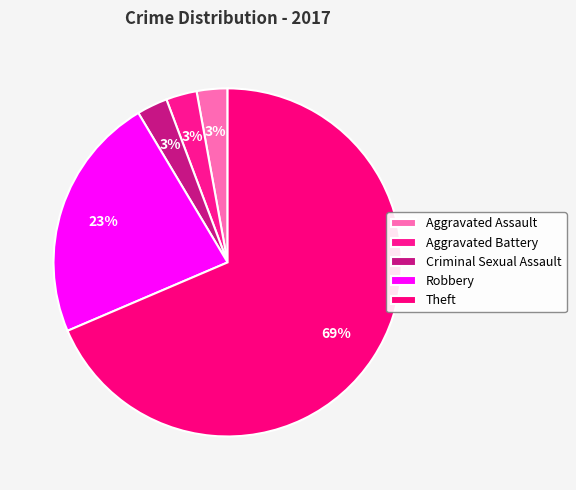

Combined, do Aggravated Battery and Criminal Sexual Assault account for over 50%?

No